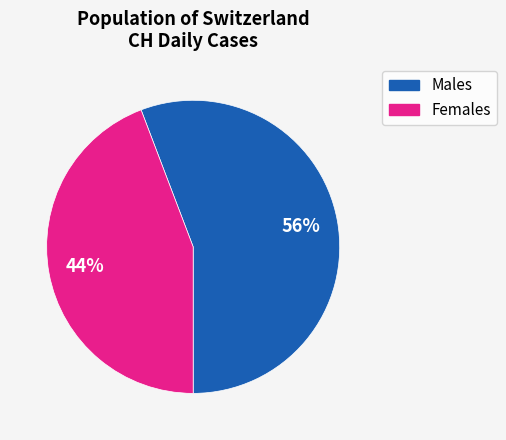

What percentage is the Males slice, to the nearest percent?

56%